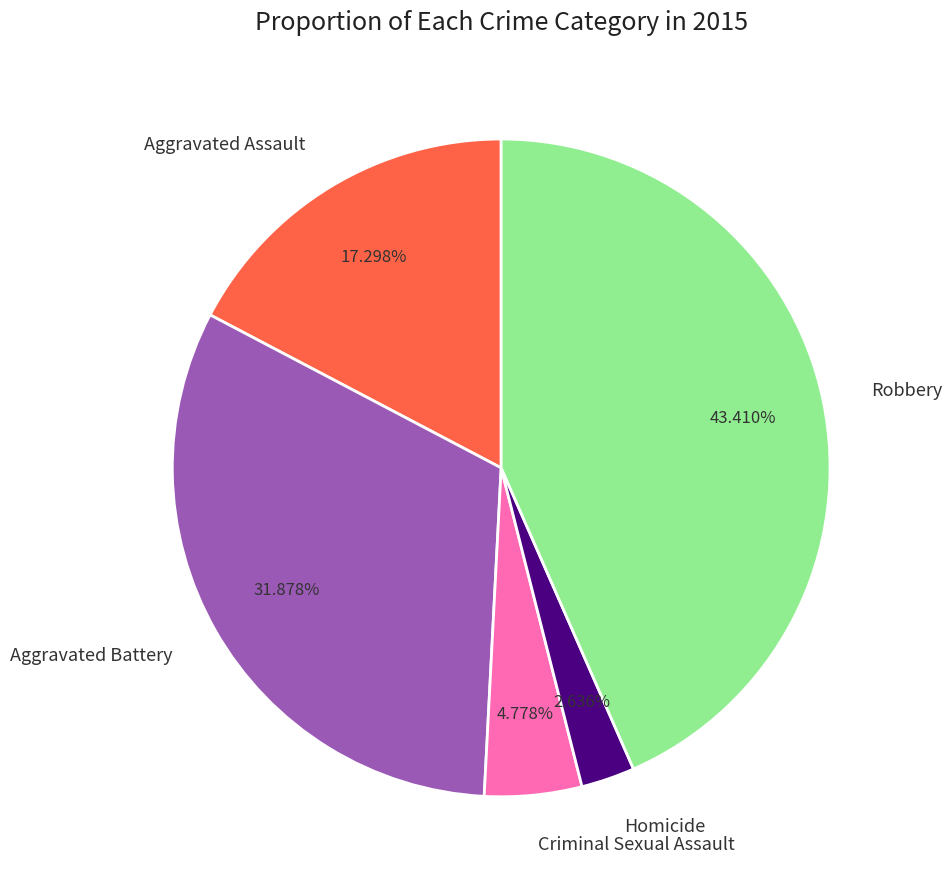

Approximately how many times larger is the value at Aggravated Assault compared to Criminal Sexual Assault?

3.6